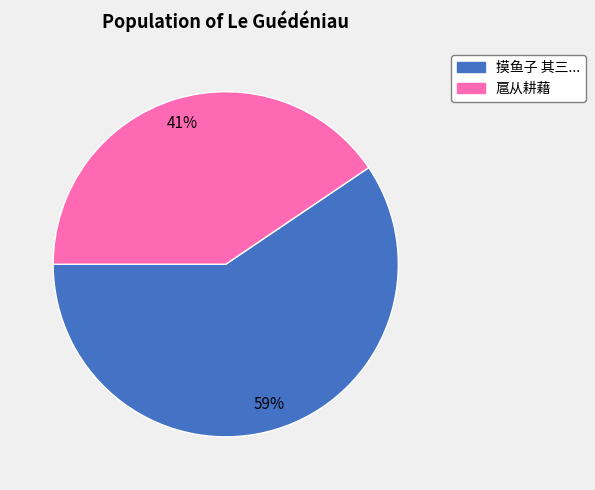

Is there any slice that represents more than half of the pie?

Yes